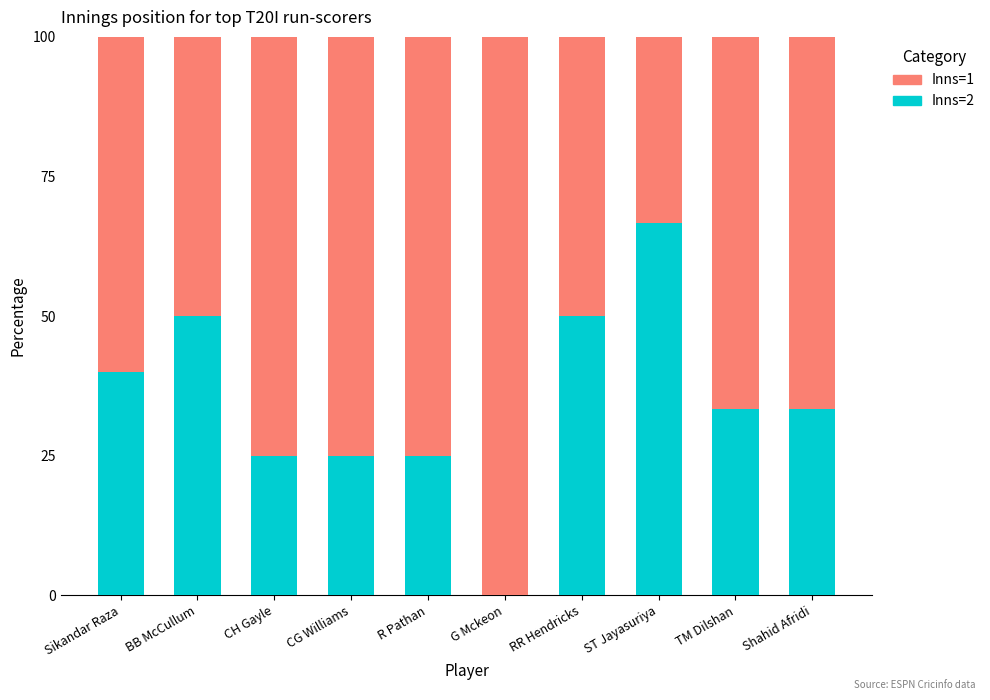

What is the total value across all series at Shahid Afridi?

100.0